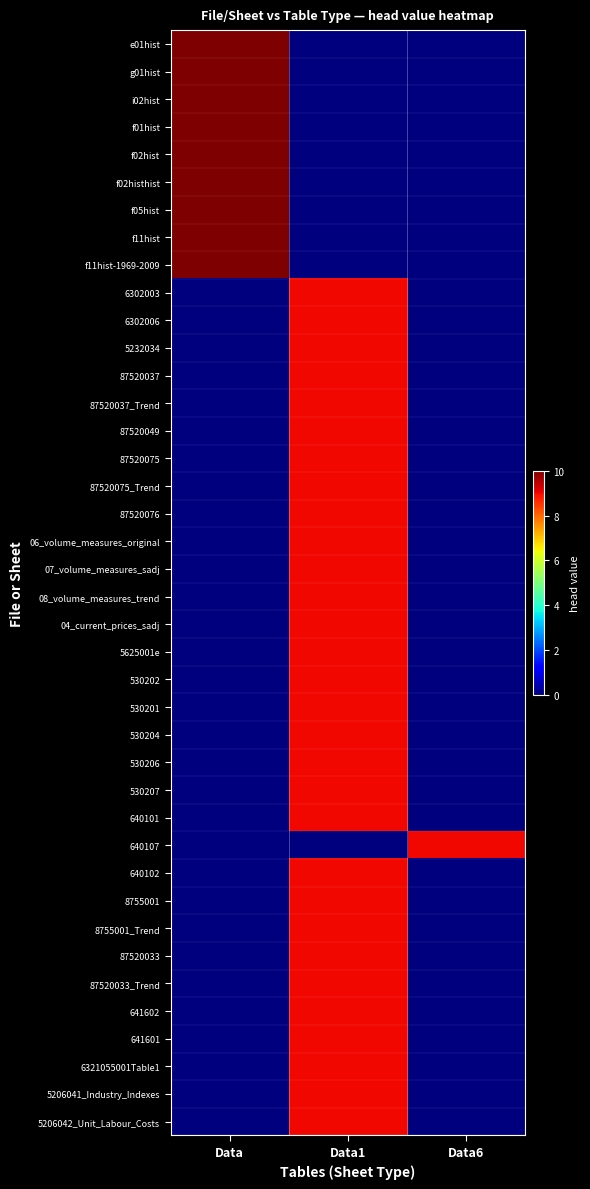

What is the maximum value shown in the chart?

10